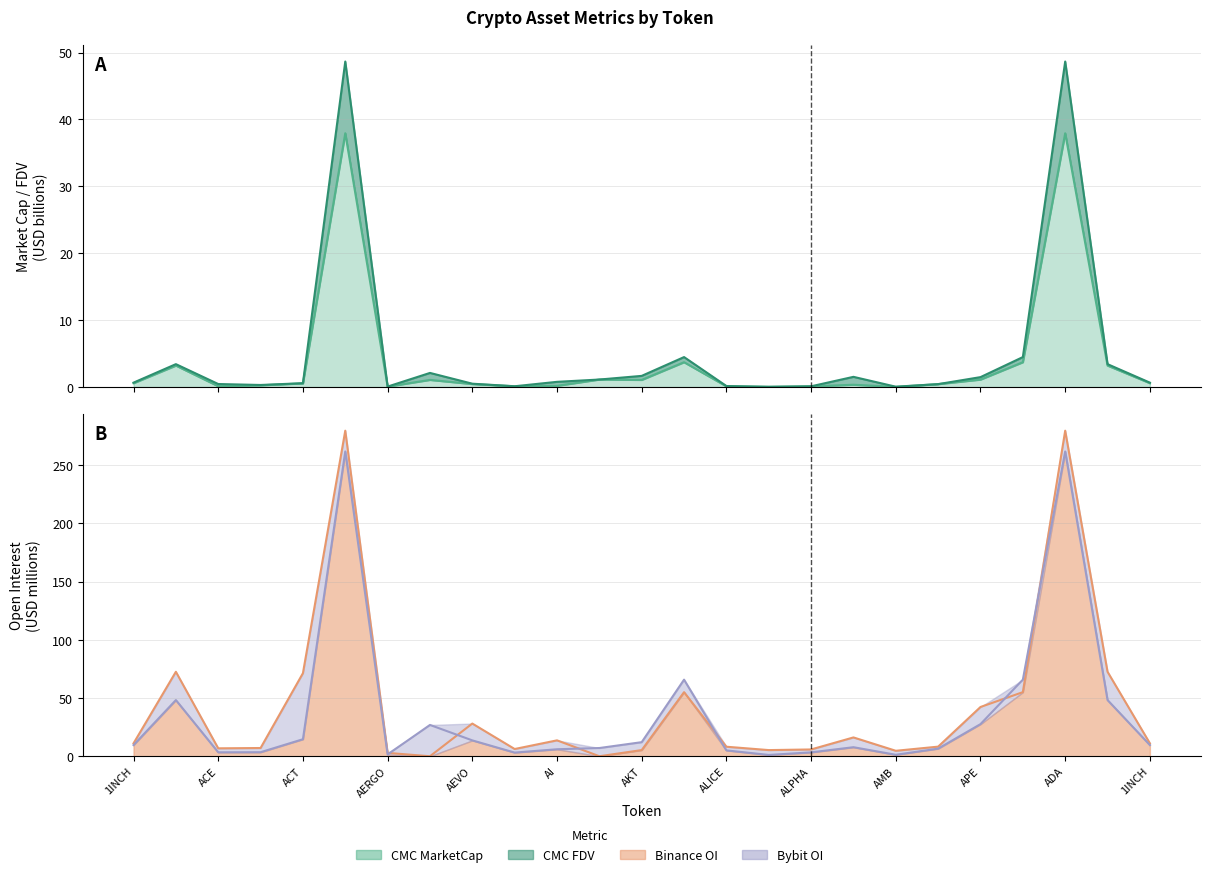

The Bybit OI (line) series shows 7.8 at 17. True or false?

True